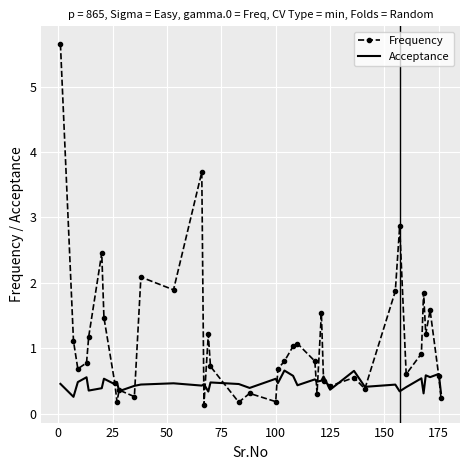

What is the maximum value for Acceptance?

0.7